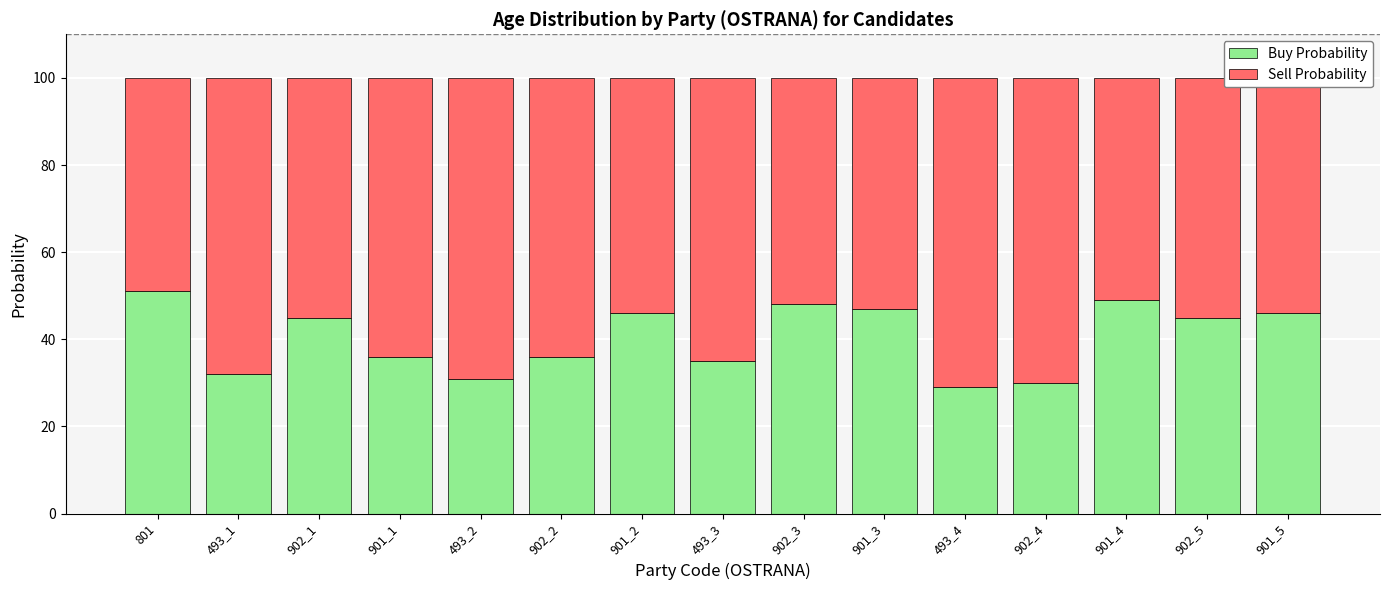

What is the total value across all series at 493_3?

100